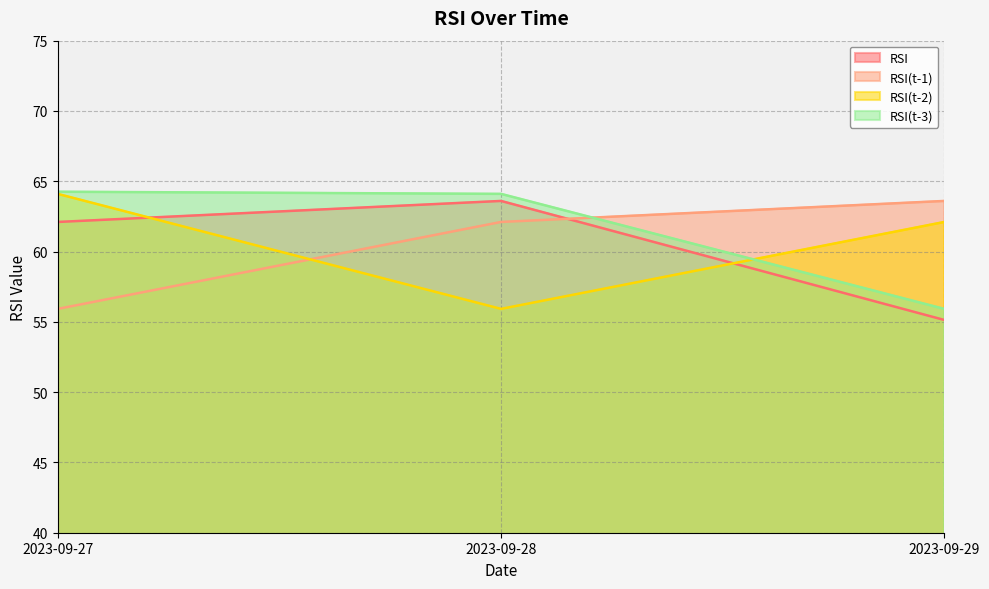

What is the difference between the RSI values at 2023-09-27 and 2023-09-29?

7.0